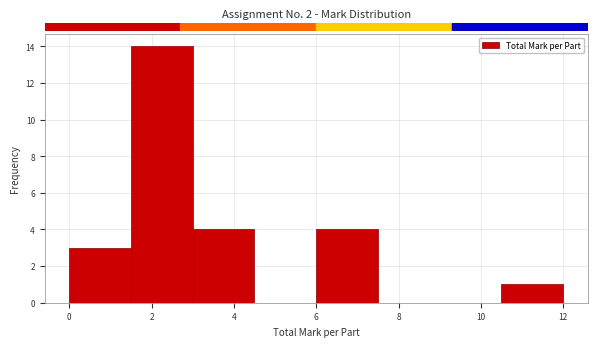

Reading left to right, transcribe this chart: for each bar, give the range it covers on the x-axis and its height. Neither the bar edges nor the heights are printed on the chart, so give them approximately, as read against the axes.

0.0 to 1.5: 3
1.5 to 3.0: 14
3.0 to 4.5: 4
4.5 to 6.0: 0
6.0 to 7.5: 4
7.5 to 9.0: 0
9.0 to 10.5: 0
10.5 to 12.0: 1